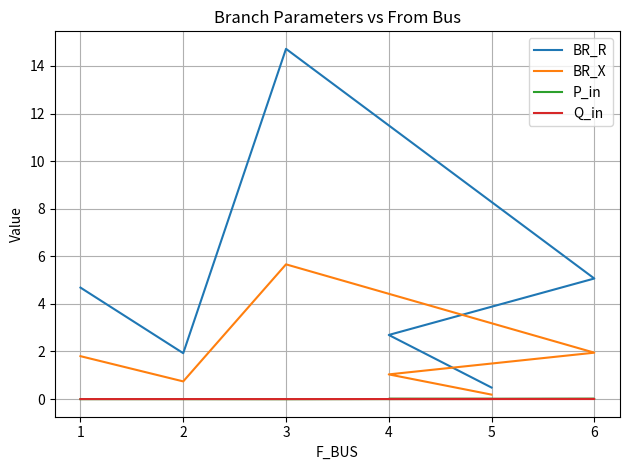

How many values in the P_in series exceed 0?

3